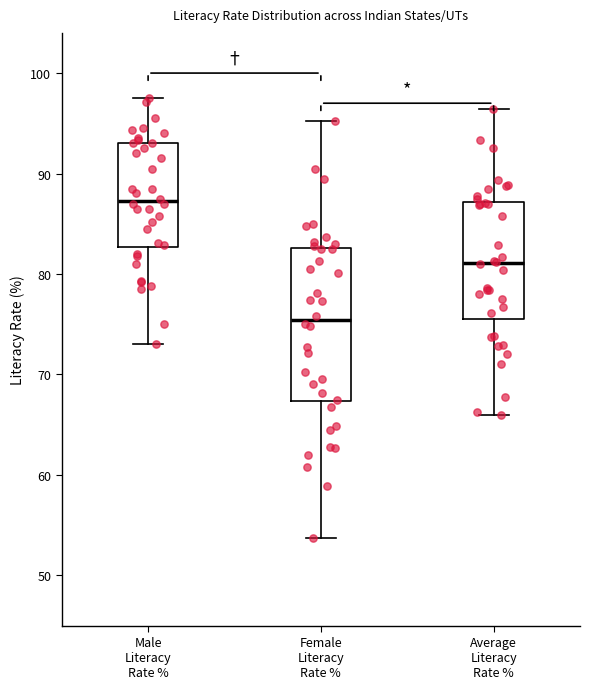

Which box's median line is the lowest?

Female Literacy Rate %